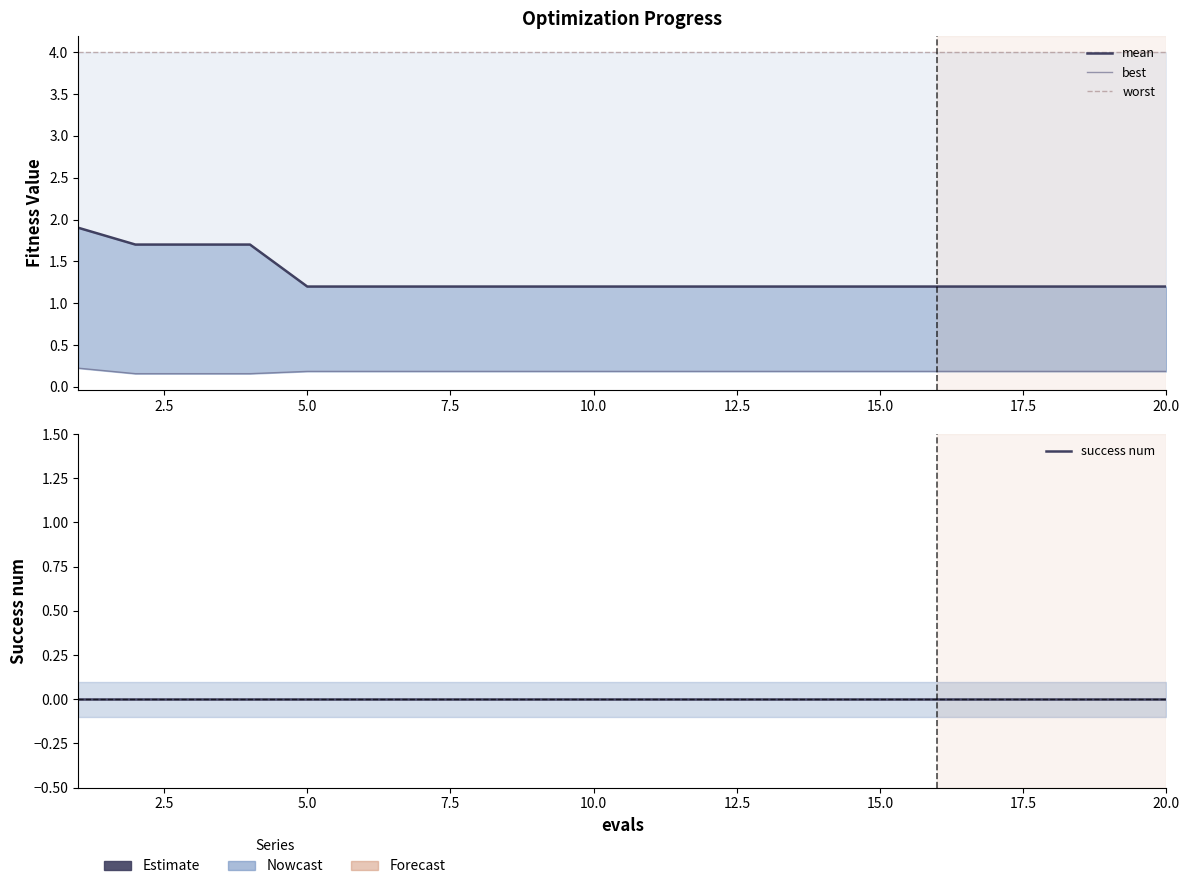

At which label does best reach its minimum?

2.5